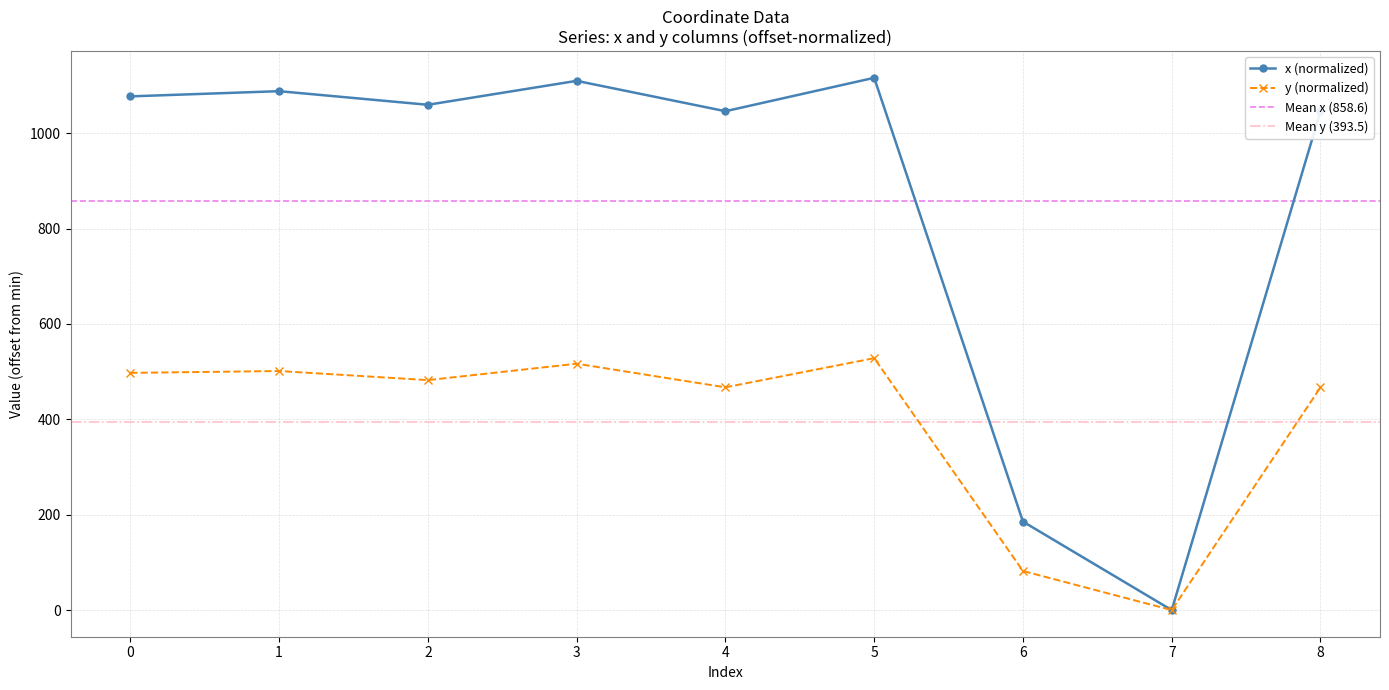

Is the value of x at 0 greater than the value of y at 3?

Yes